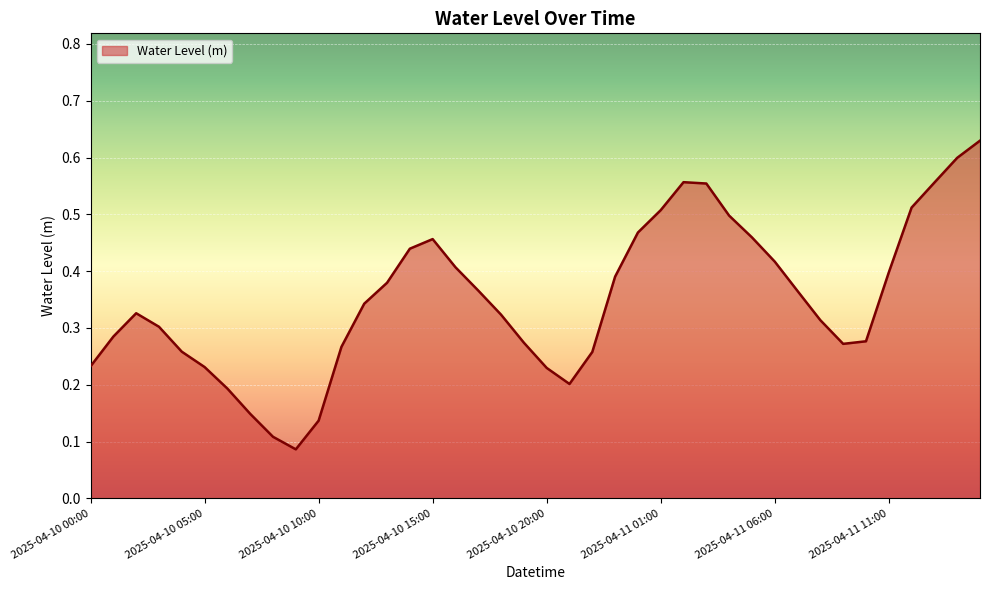

What is the value of the 13th point from the left?

0.3